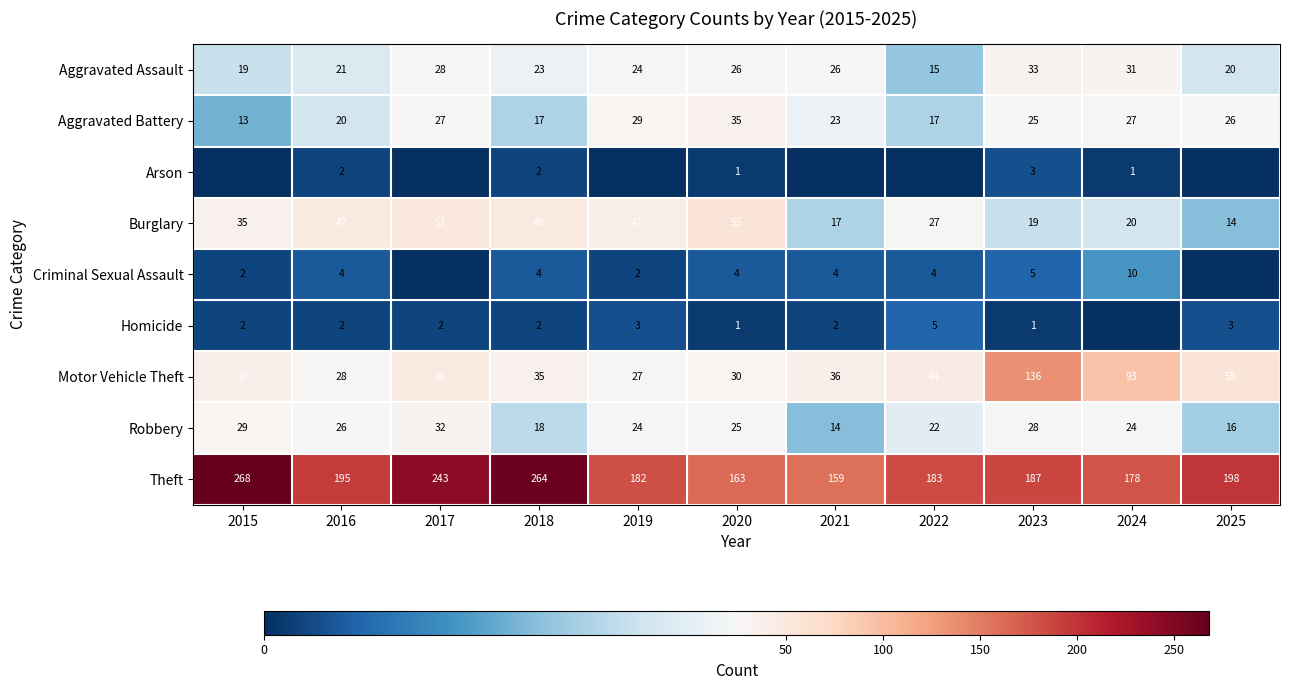

Is it true that Aggravated Battery equals 17 at 2022?

True